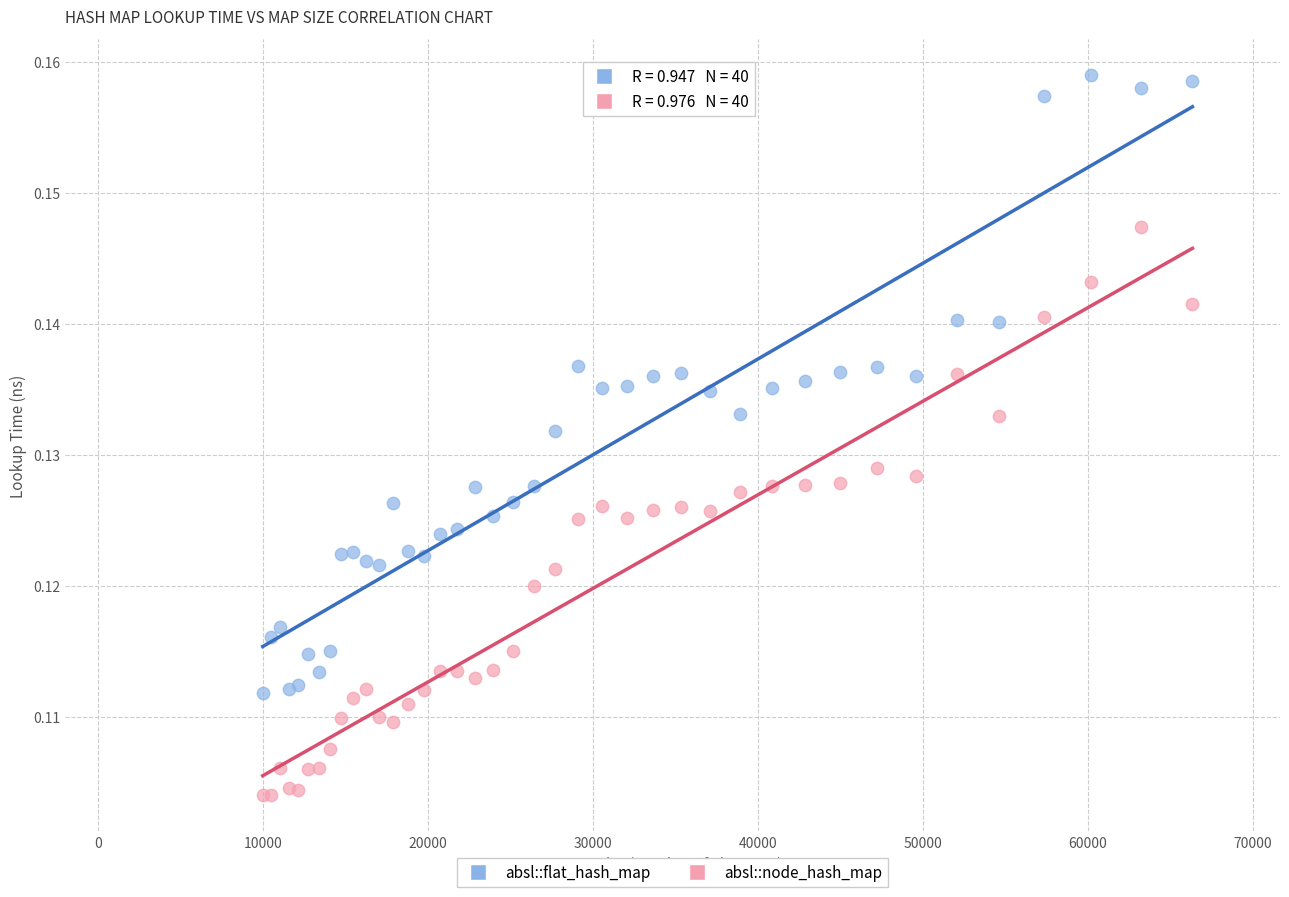

Which series has the largest Y range (max minus min)?

absl::flat_hash_map